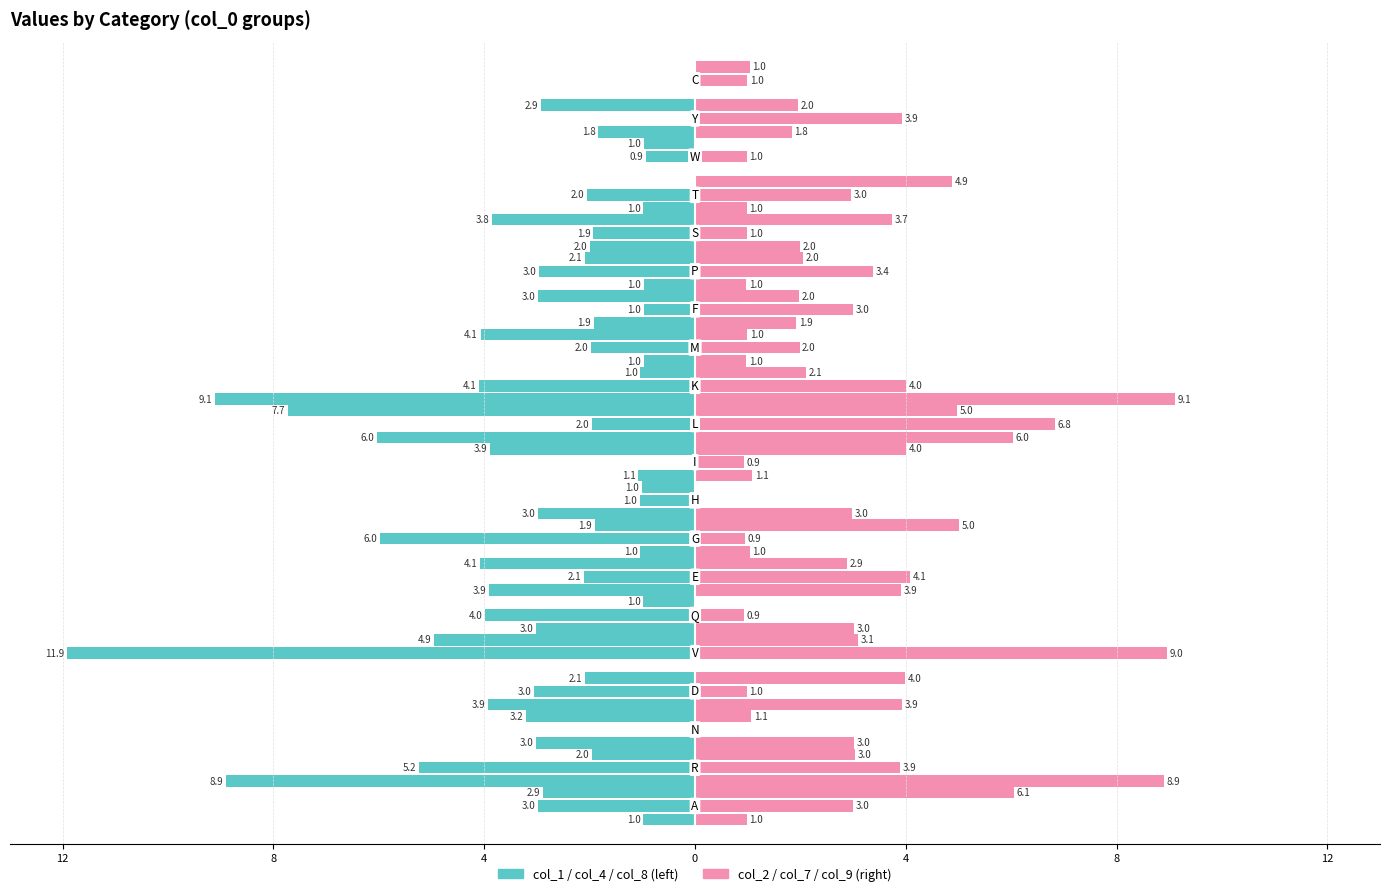

Reading left to right, what are all the values shown in this chart?

col_1: -2.9	-2.0	-3.2	-2.1	-4.9	-1.0	-4.1	-1.9	-1.0	-3.9	-7.7	-1.0	-4.1	-3.0	-2.1	-3.8	0.0	-1.0	-2.9	0.0
col_2: 6.1	3.0	1.1	4.0	3.1	0.0	2.9	5.0	0.0	4.0	5.0	2.1	1.0	2.0	2.0	3.7	4.9	0.0	2.0	1.0
col_4: -3.0	-5.2	0.0	-3.0	-11.9	-4.0	-2.1	-6.0	-1.0	0.0	-2.0	-4.1	-2.0	-1.0	-3.0	-1.9	-2.0	-0.9	0.0	0.0
col_7: 3.0	3.9	0.0	1.0	9.0	0.9	4.1	0.9	0.0	0.9	6.8	4.0	2.0	3.0	3.4	1.0	3.0	1.0	3.9	1.0
col_8: -1.0	-8.9	-3.0	-3.9	0.0	-3.0	-3.9	-1.0	-3.0	-1.1	-6.0	-9.1	-1.0	-1.9	-1.0	-2.0	-1.0	0.0	-1.8	0.0
col_9: 1.0	8.9	3.0	3.9	0.0	3.0	3.9	1.0	3.0	1.1	6.0	9.1	1.0	1.9	1.0	2.0	1.0	0.0	1.8	0.0